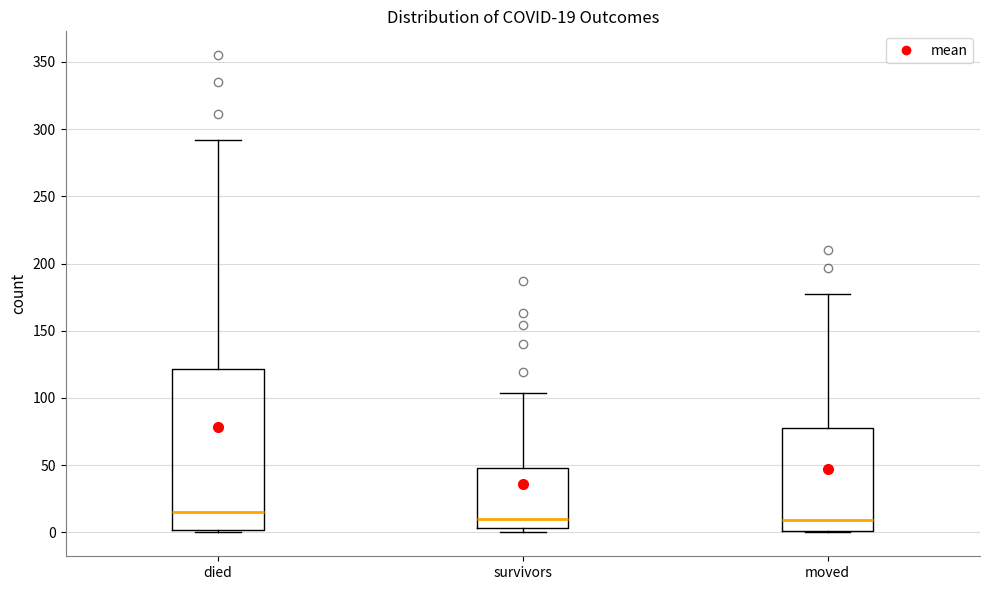

Which box is the tallest, from its lower edge to its upper edge?

died